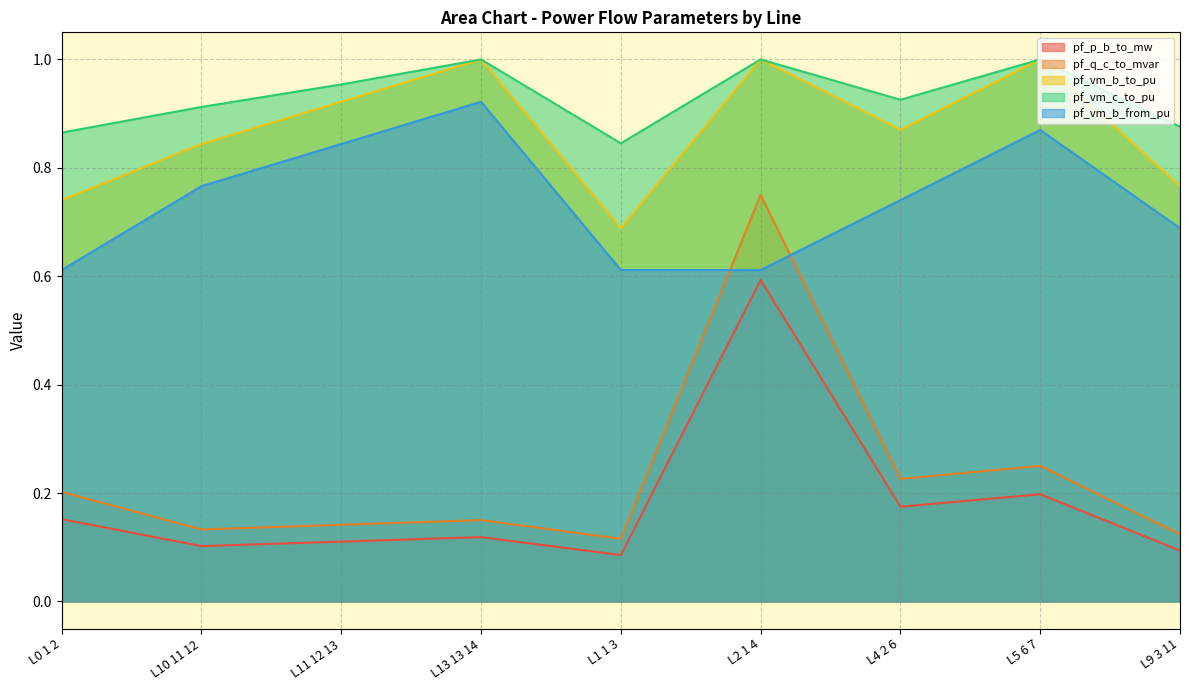

What position from the right is L10 11 12?

8